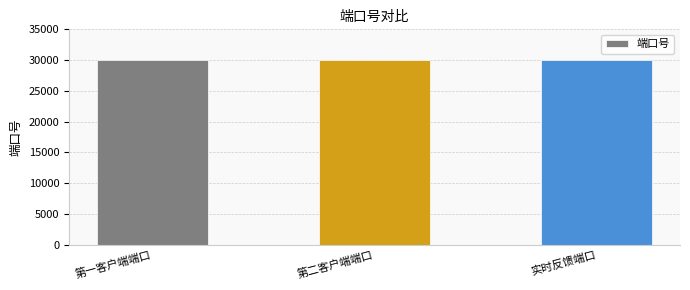

What is the average value?

30002